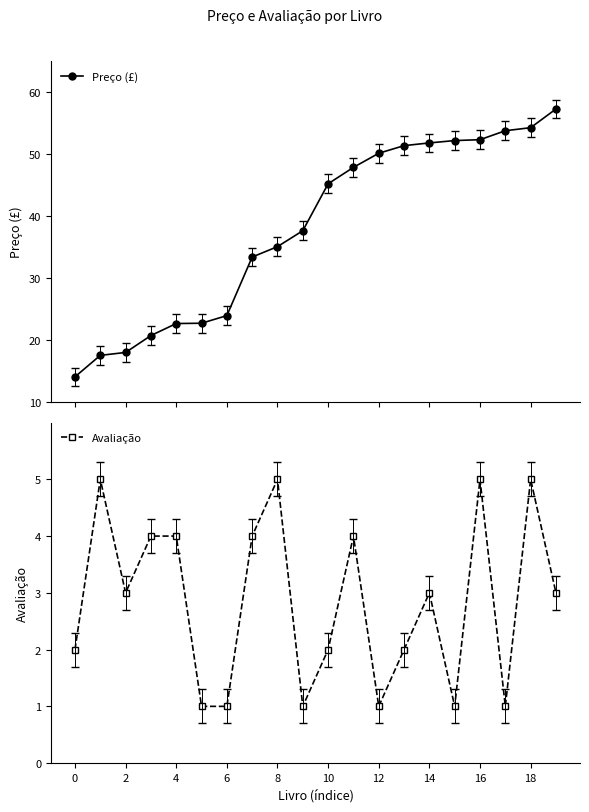

What is the value of the Preço (£) point at the 3rd from the left?

17.9